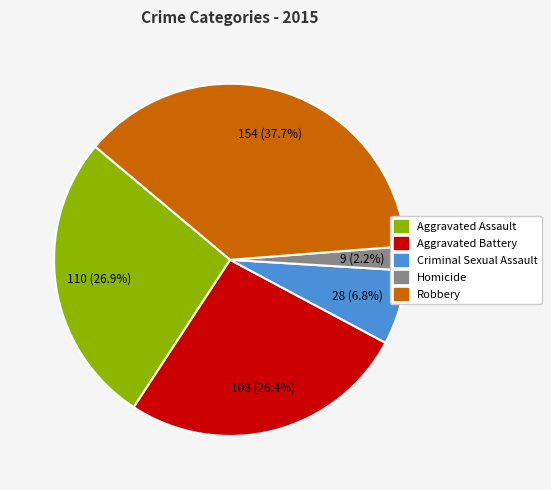

To the nearest percent, what percentage of the pie is Aggravated Assault?

27%